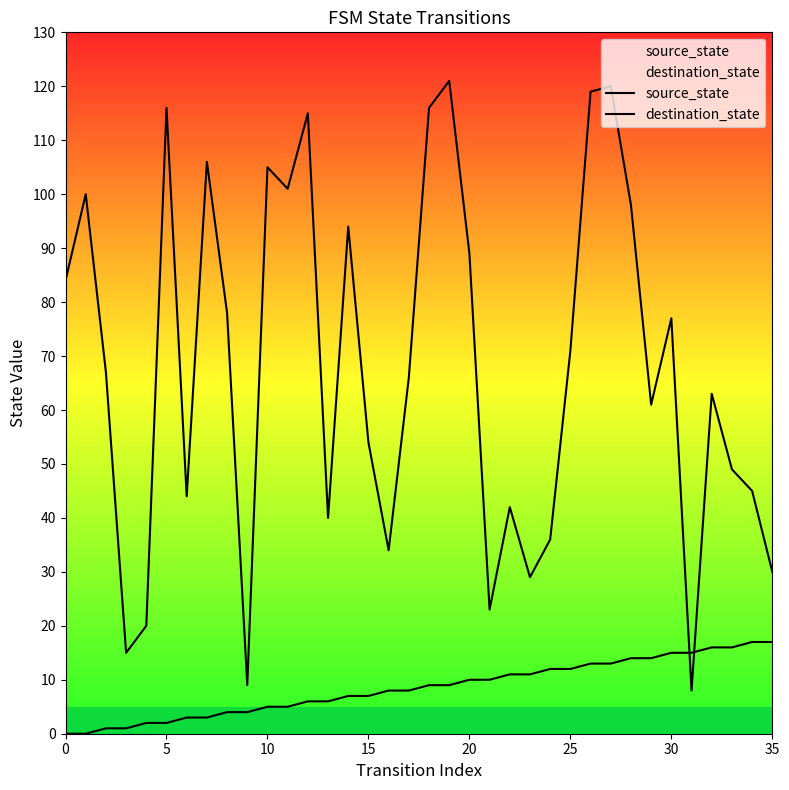

Reading right to left, what are all the values shown in this chart?

source_state: 17	17	16	16	15	15	14	14	13	13	12	12	11	11	10	10	9	9	8	8	7	7	6	6	5	5	4	4	3	3	2	2	1	1	0	0
destination_state: 30	45	49	63	8	77	61	98	120	119	71	36	29	42	23	89	121	116	66	34	54	94	40	115	101	105	9	78	106	44	116	20	15	67	100	84